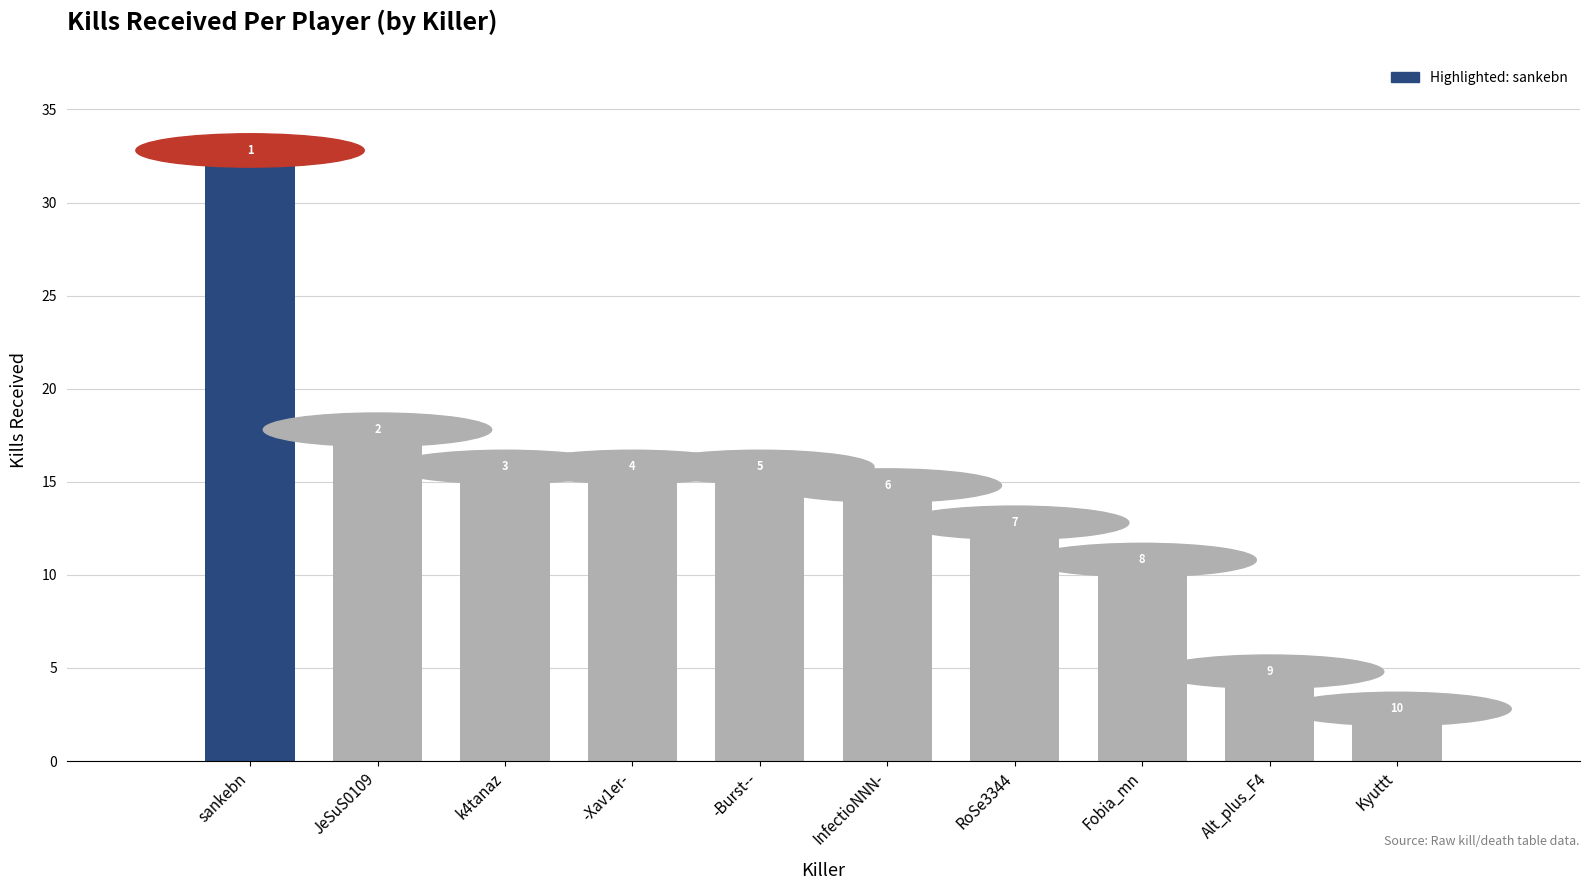

How many bars are there in total?

10